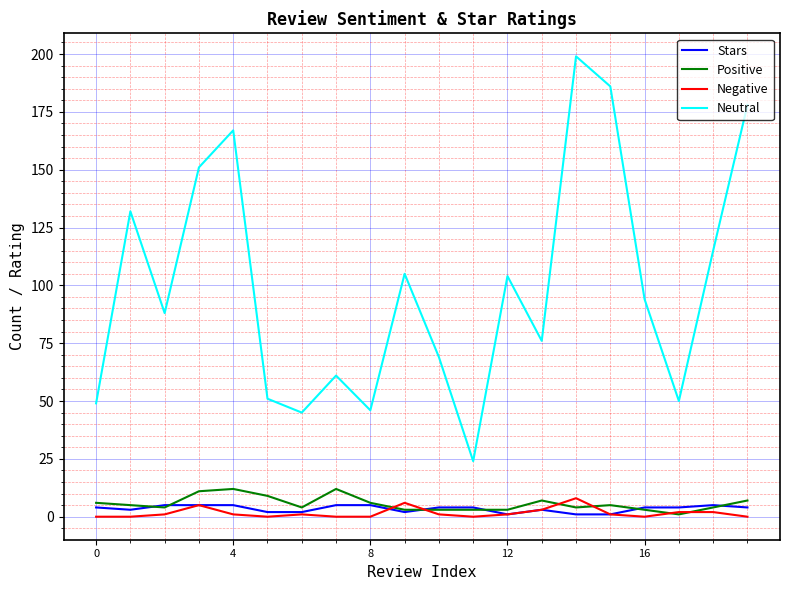

Rank the series by their maximum value, from highest to lowest.

Neutral, Positive, Negative, Stars